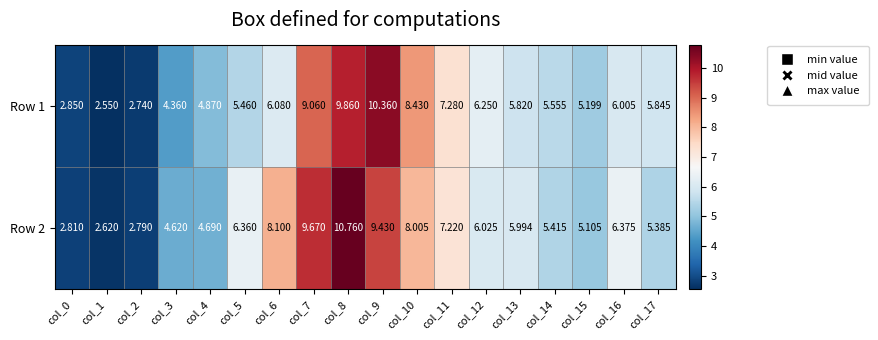

How many values in the Row 2 series are below 6?

9